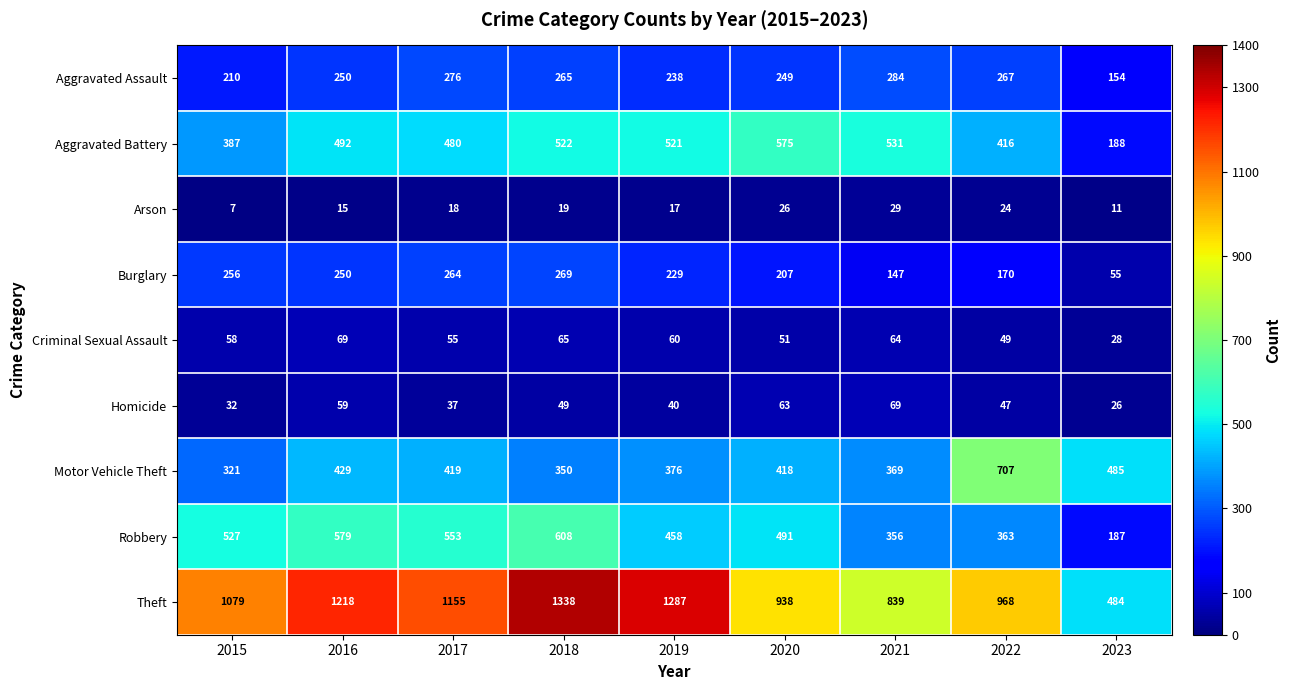

What is the sum of all Motor Vehicle Theft values?

3874